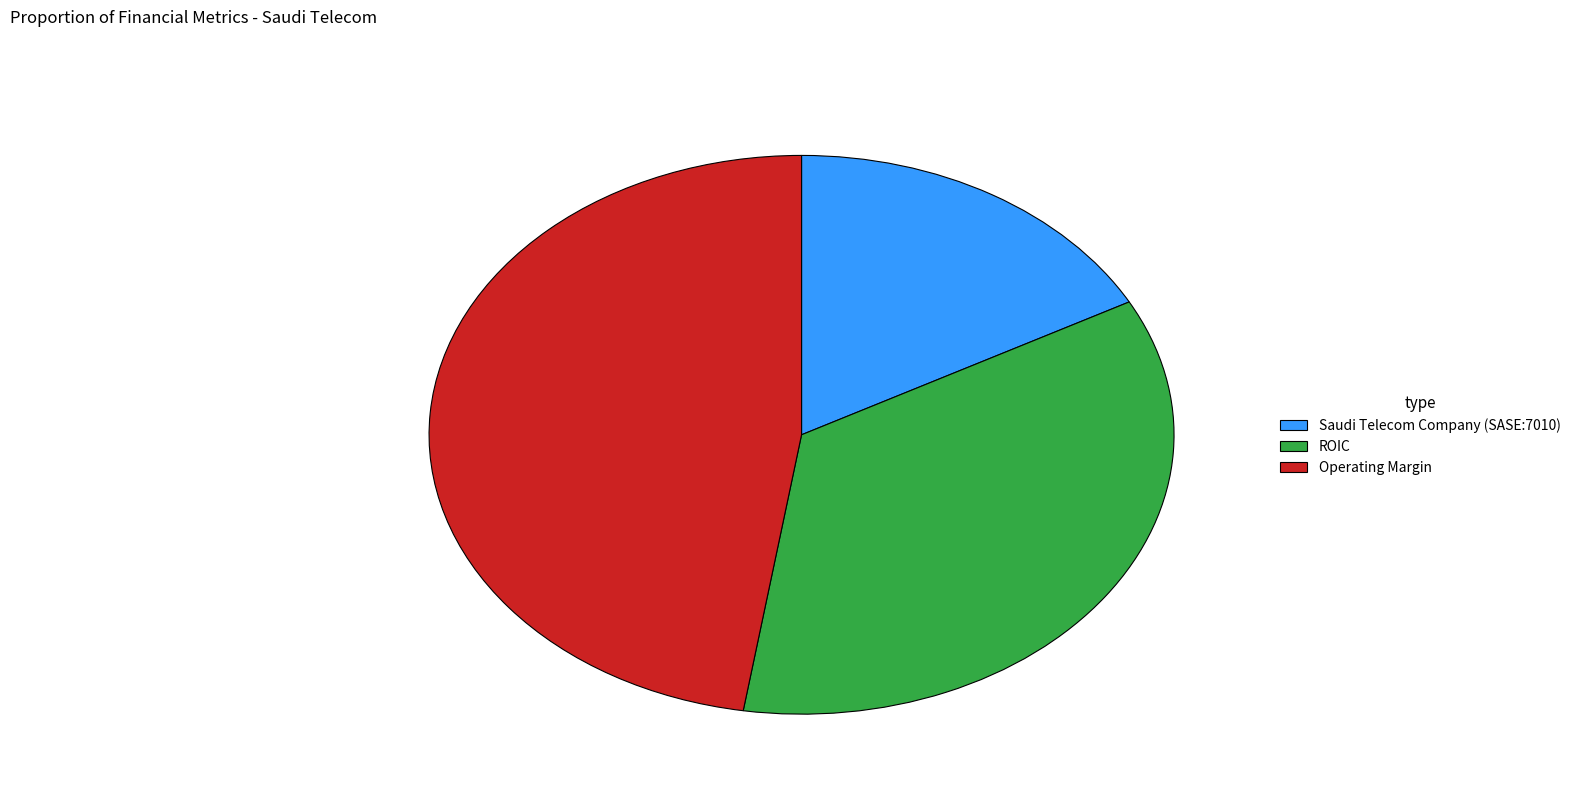

Between ROIC and Operating Margin, which is larger?

Operating Margin